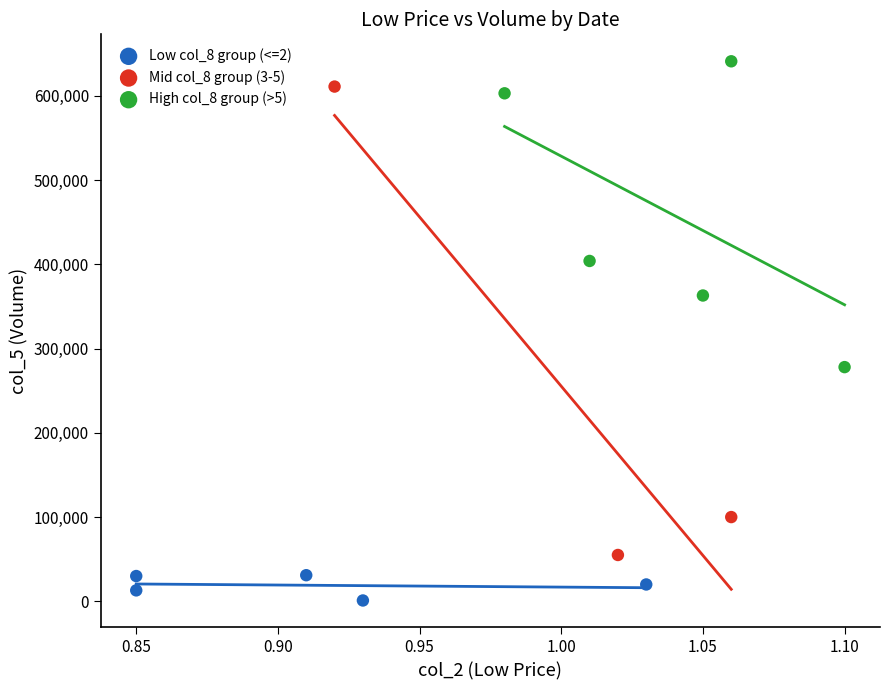

Which series contains the highest Y value?

High col_8 group (>5)